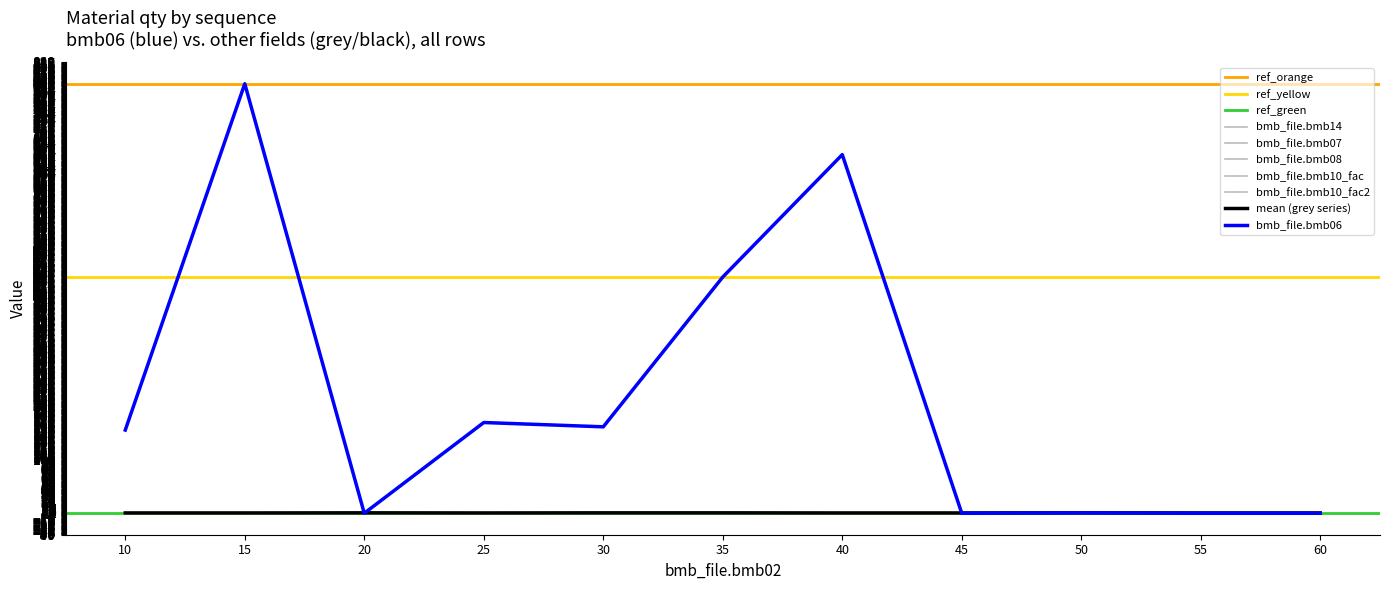

True or false: bmb_file.bmb08 and bmb_file.bmb06 intersect in this chart.

False